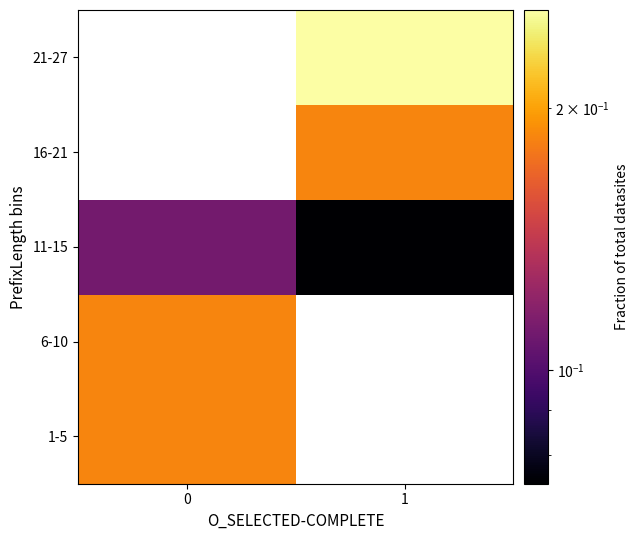

Reading right to left, transcribe all the data shown in this chart.

1-5: 1=0.0	0=0.2
6-10: 1=0.0	0=0.2
11-15: 1=0.1	0=0.1
16-21: 1=0.2	0=0.0
21-27: 1=0.3	0=0.0